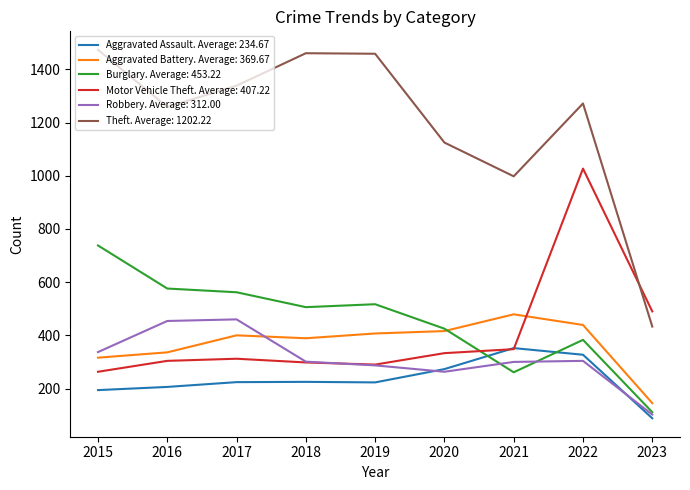

Does the chart display data point markers on the line(s)?

No